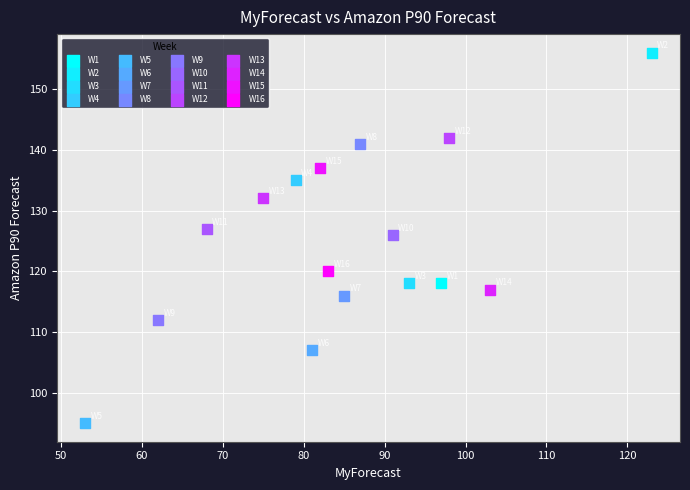

Which series contains the lowest Y value?

W5